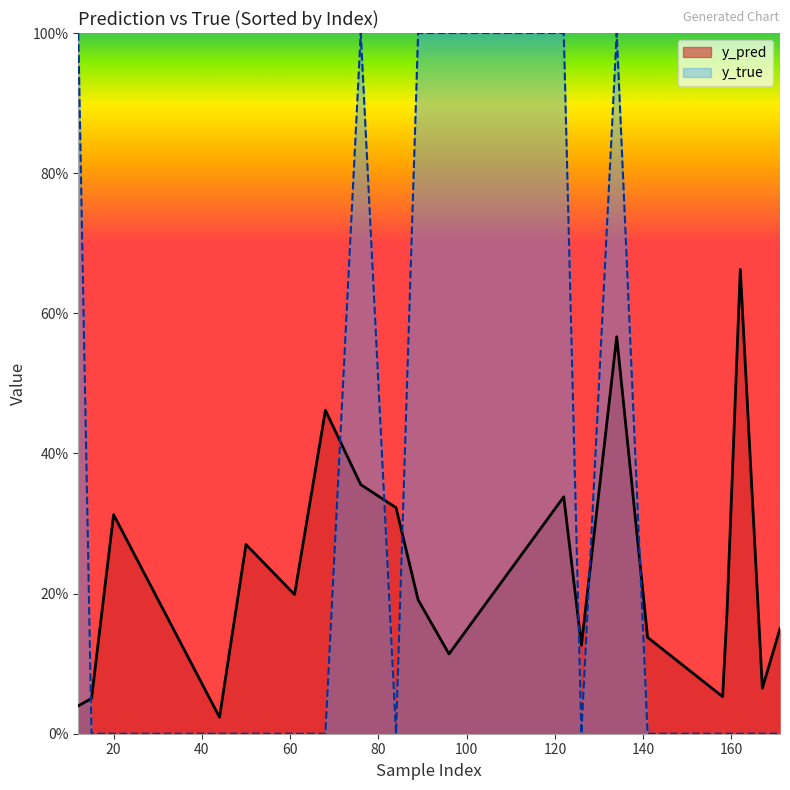

What is the value of the y_true point at the 10th from the left?

1.0